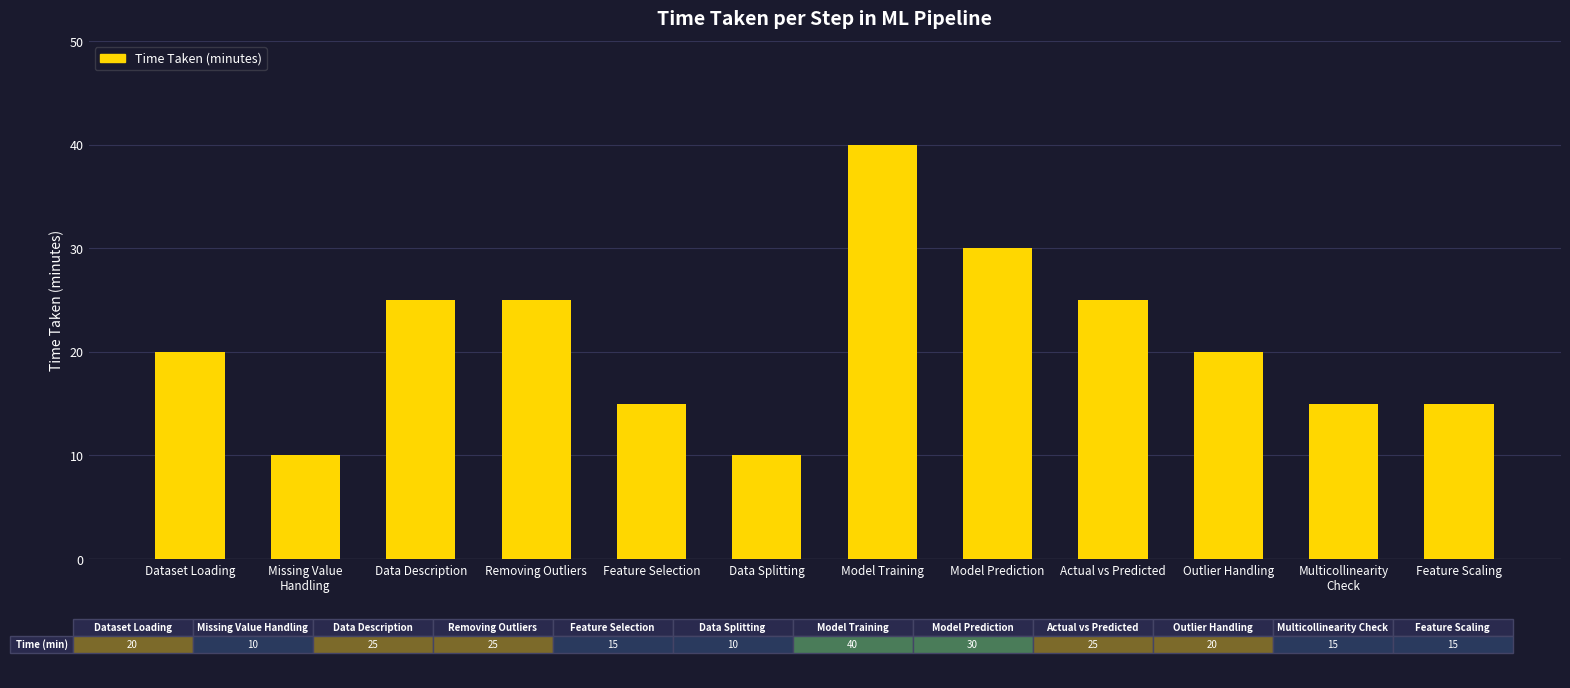

What is the greatest value displayed?

40